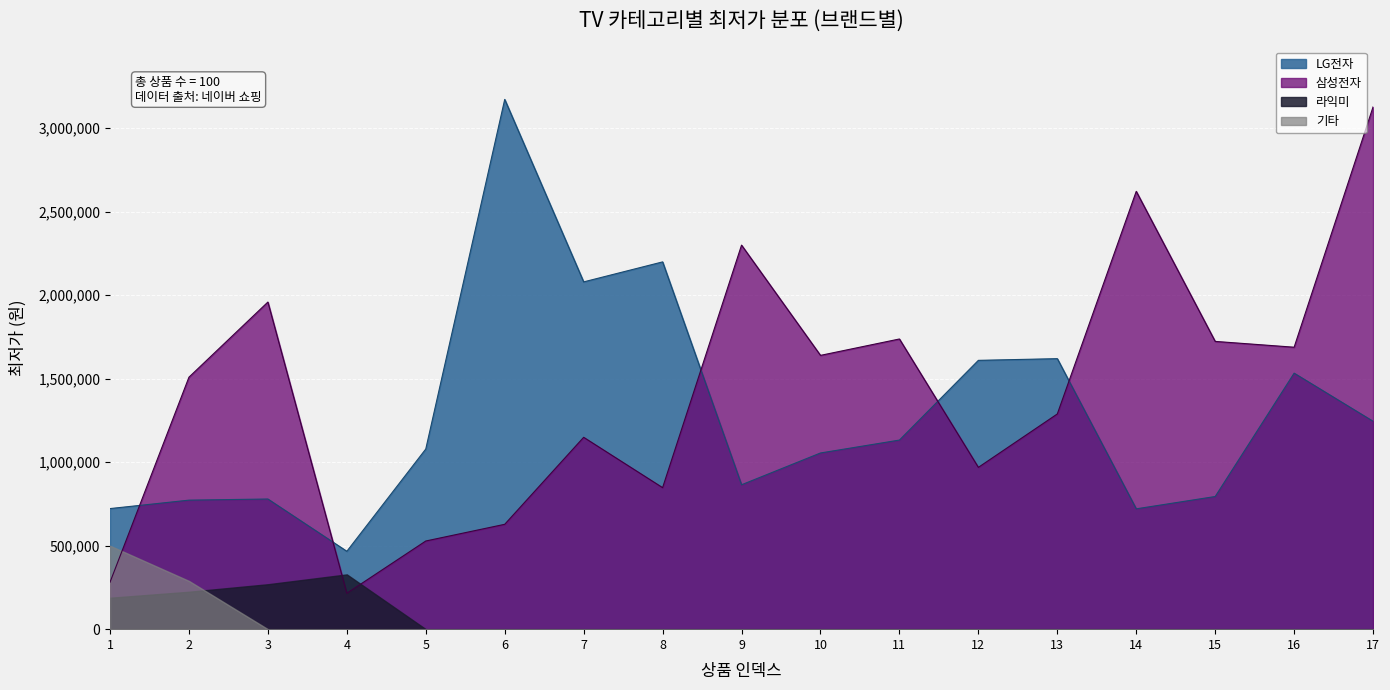

Which has a higher value, 9 or 5?

5